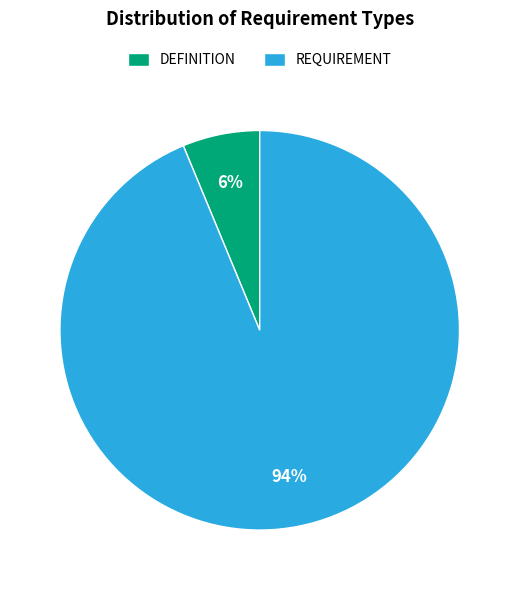

To the nearest percent, what percentage of the pie is REQUIREMENT?

94%